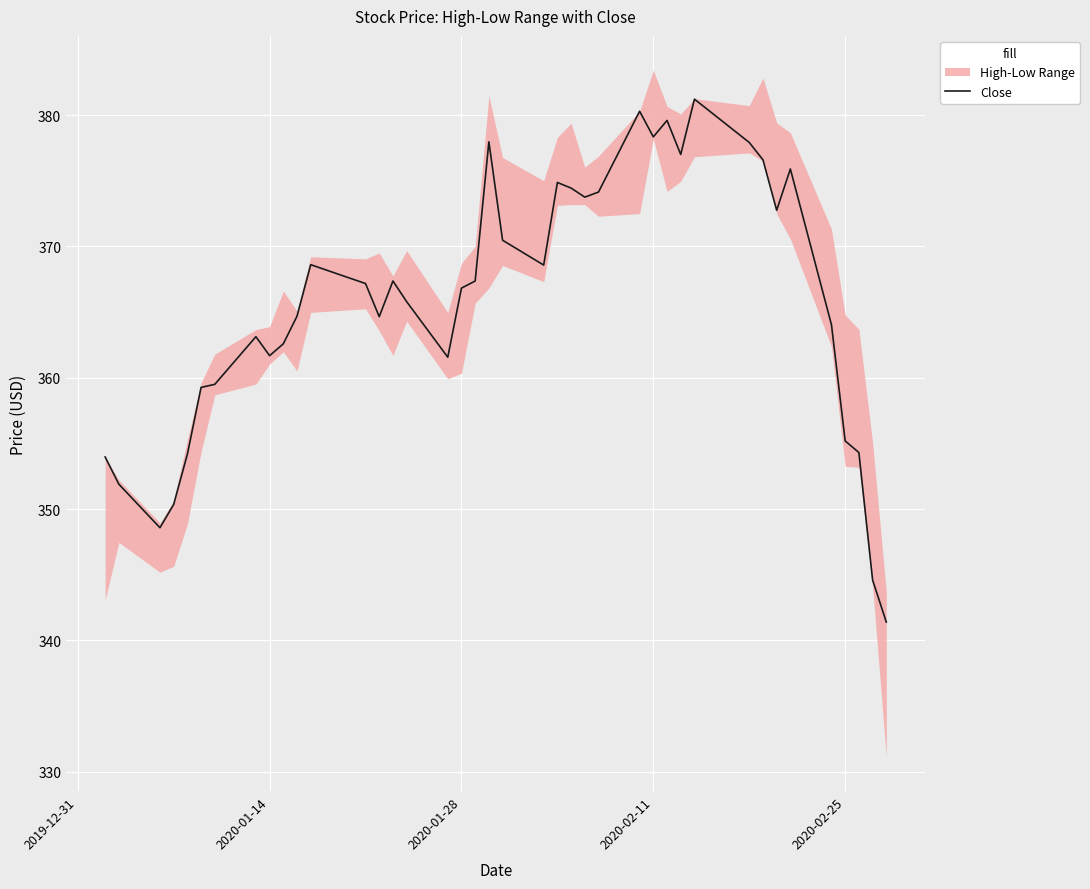

How many values are below 367?

20